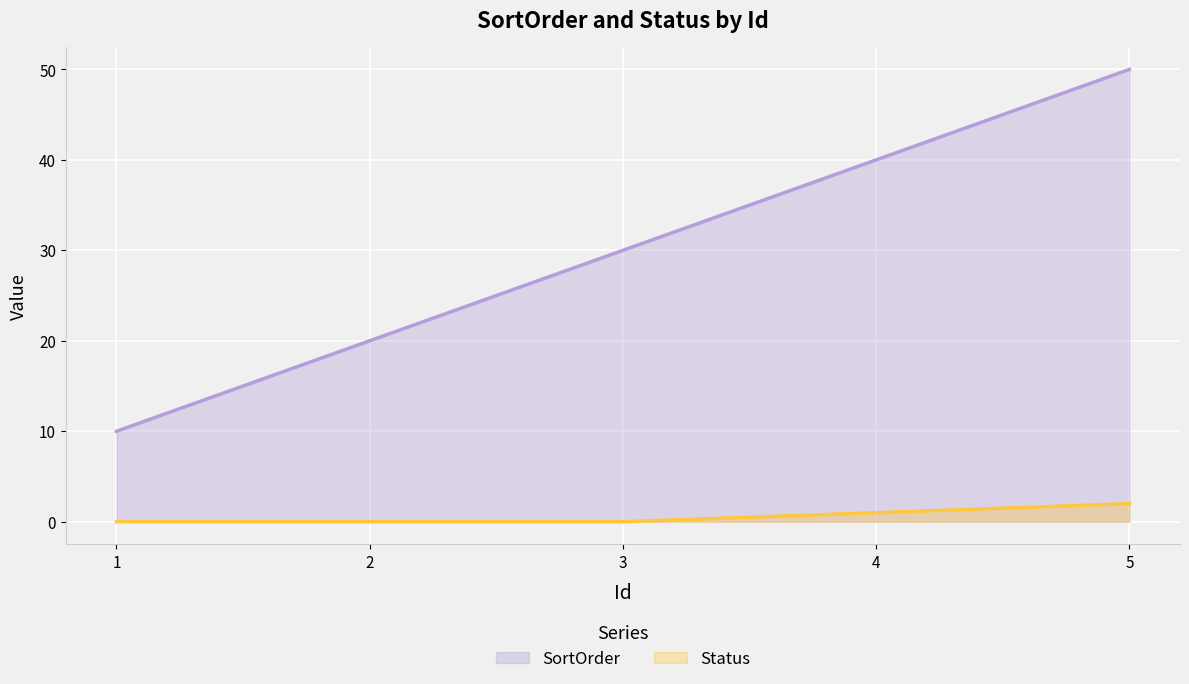

What is the difference between the highest and lowest values at 2?

20